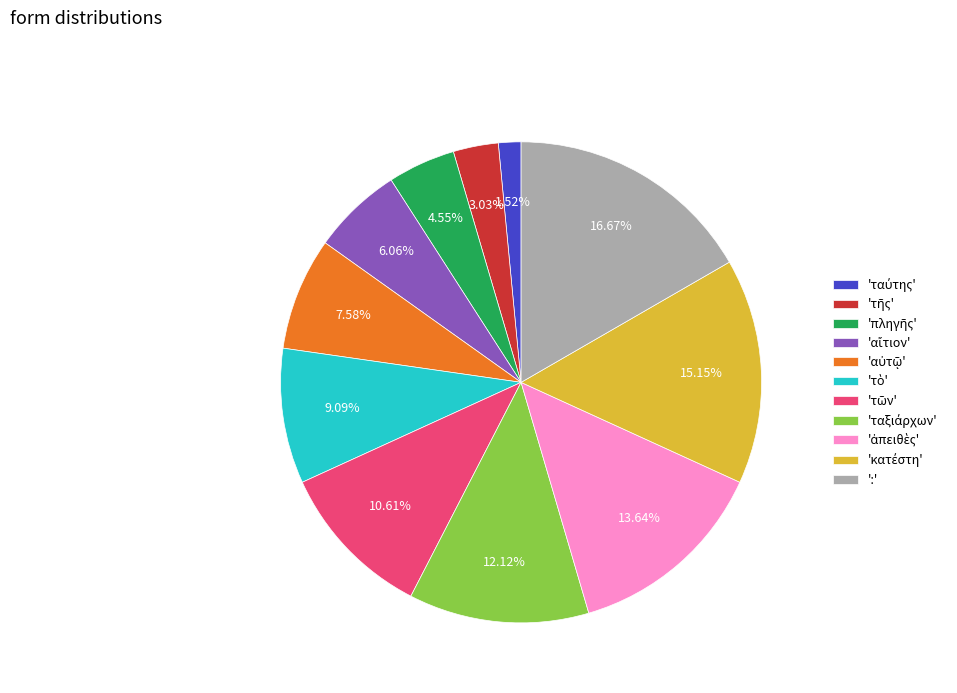

How many segments does this pie chart have?

11